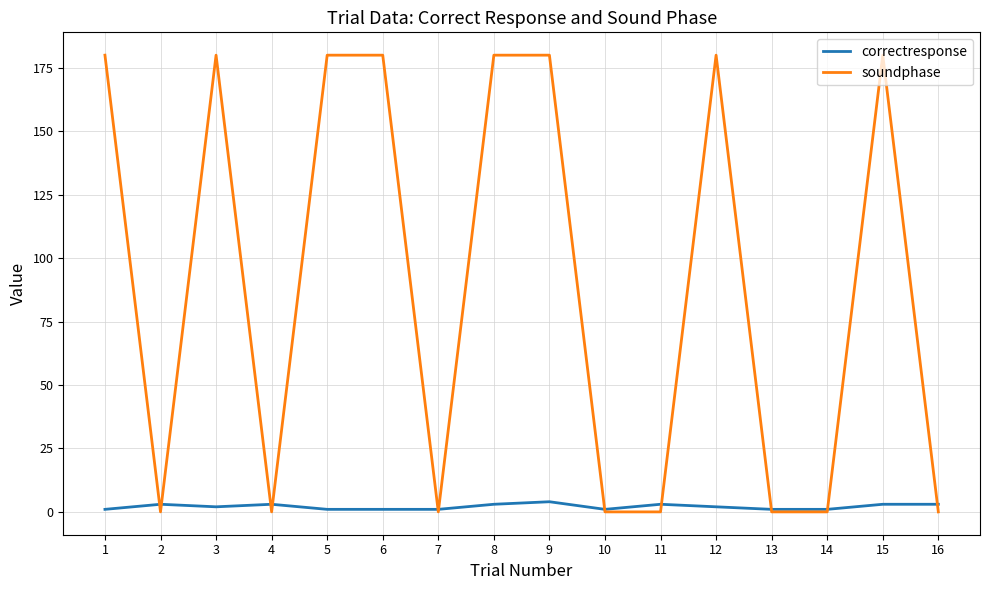

List the series in order of their peak value, highest first.

soundphase, correctresponse